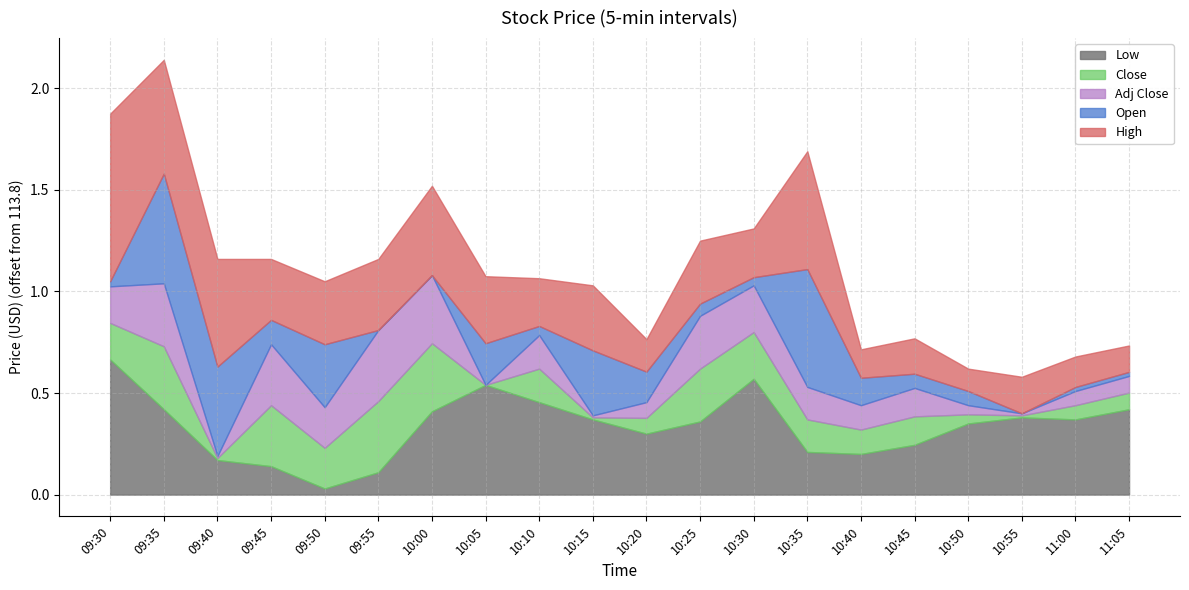

What is the average value of the Adj Close series?

114.3